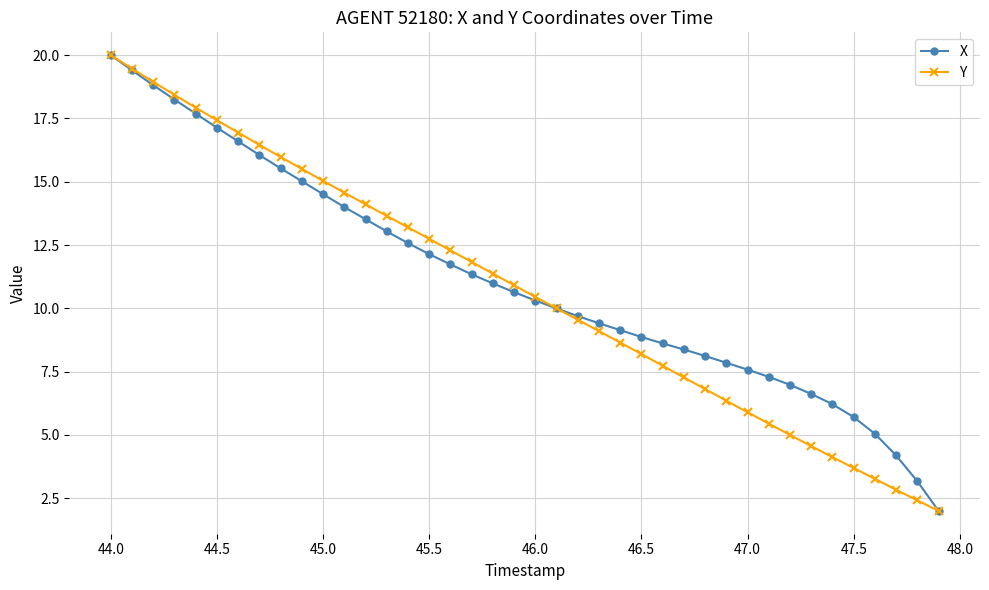

What is the maximum value for Y?

20.0